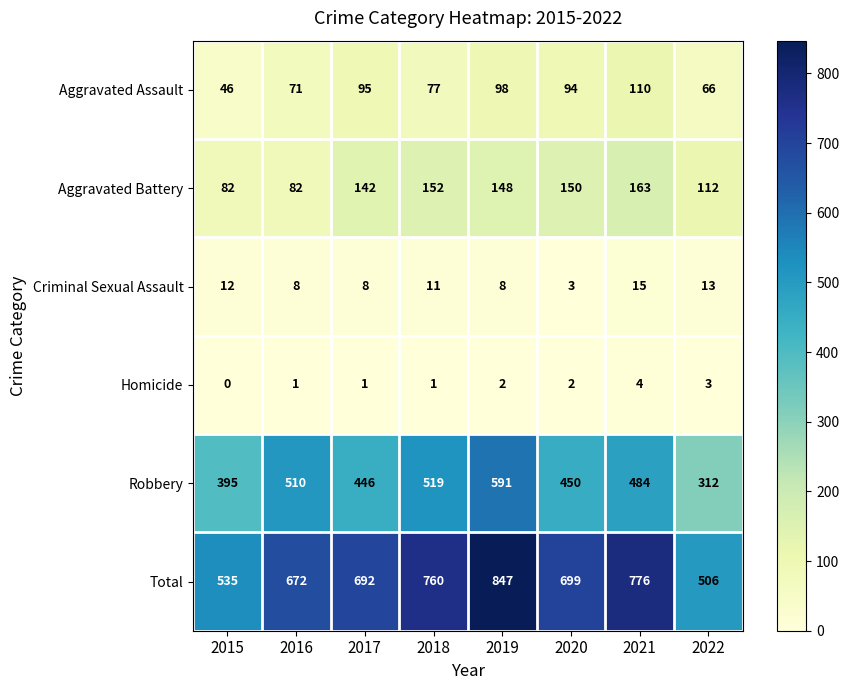

At 2019, list the series in order from largest to smallest.

Total, Robbery, Aggravated Battery, Aggravated Assault, Criminal Sexual Assault, Homicide